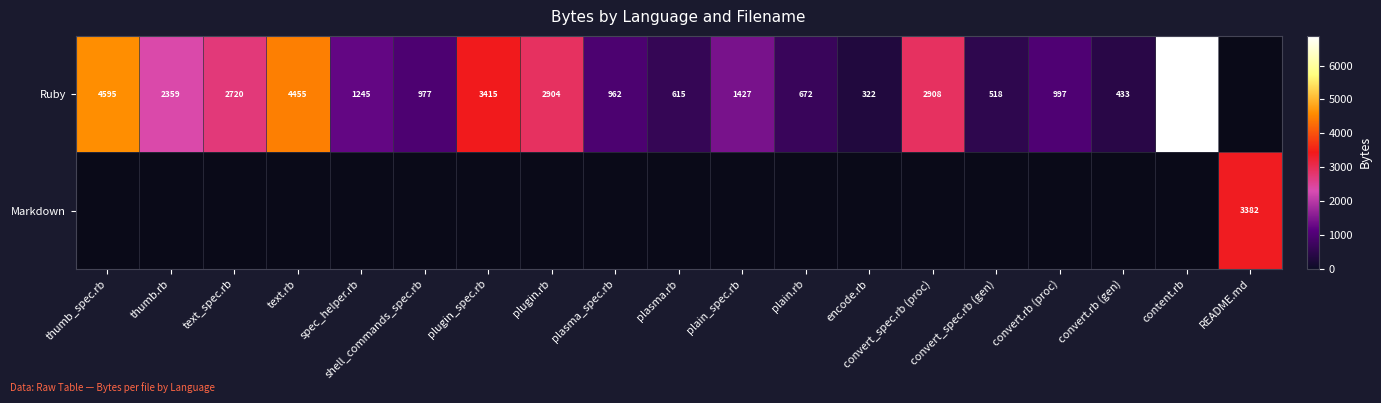

How many categories are shown in the chart?

19